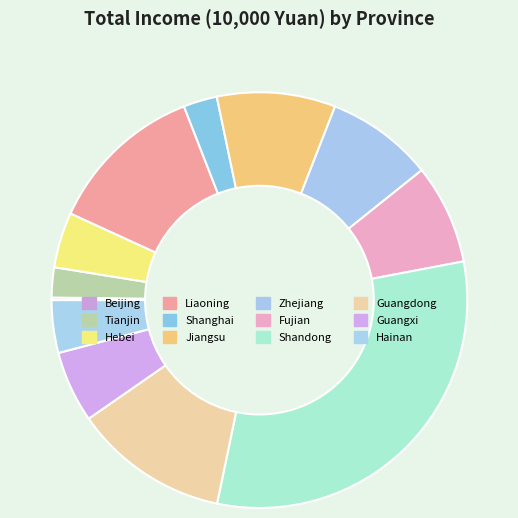

What is the largest slice in the pie chart?

Shandong